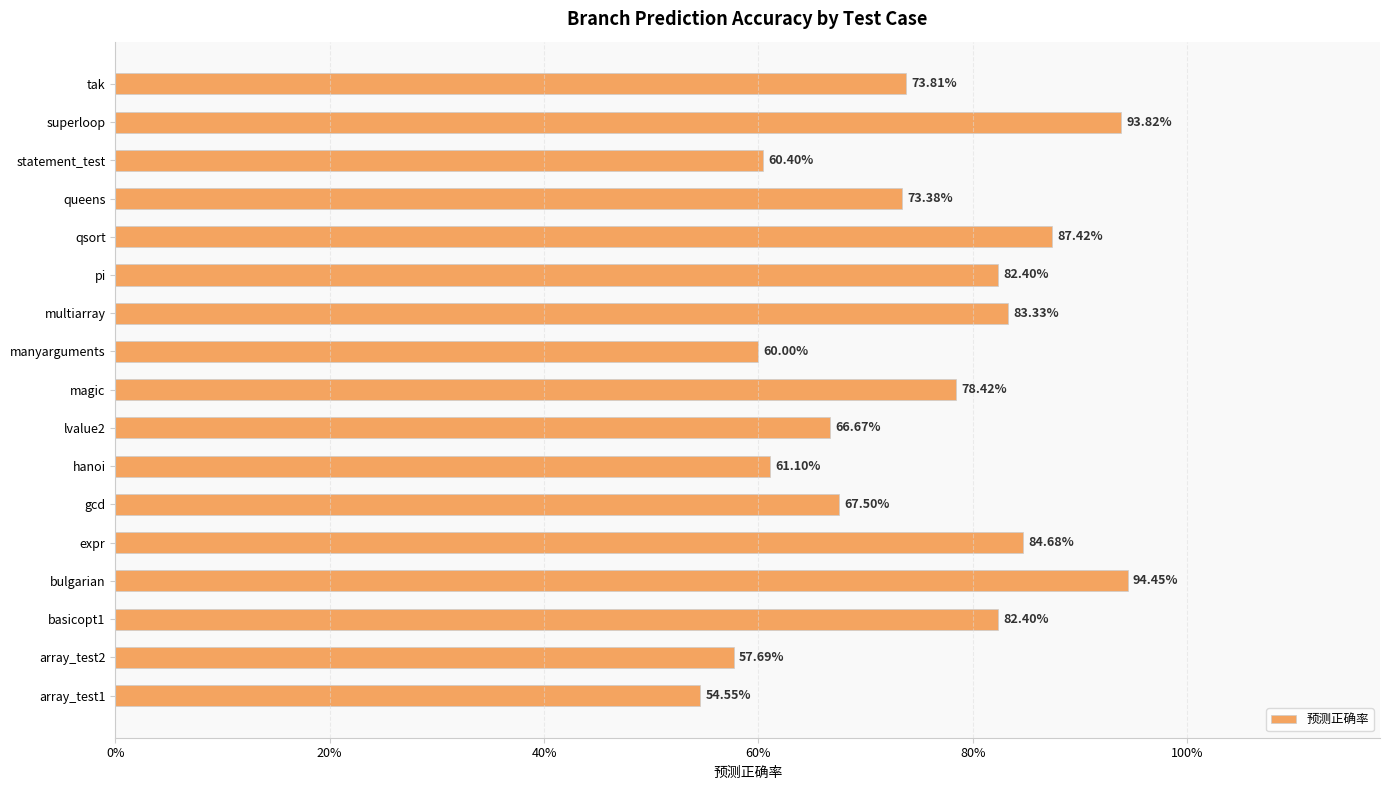

Does the chart contain any negative values?

No